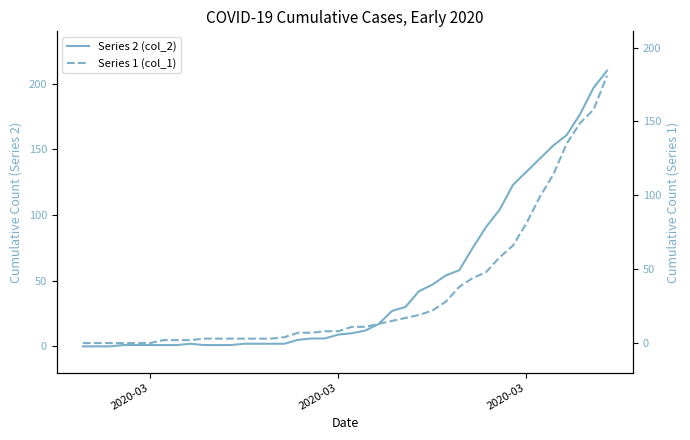

Does the chart display data point markers on the line(s)?

No